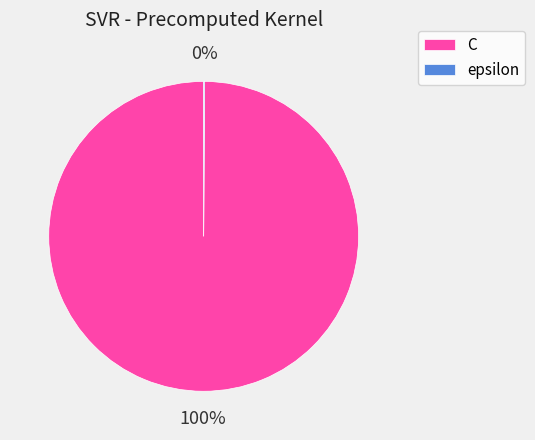

Is there a majority slice in this chart?

Yes